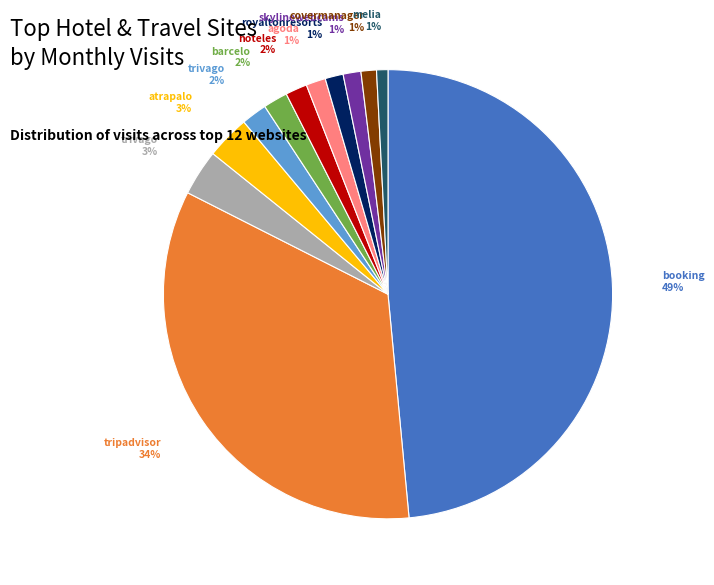

To the nearest percent, what is the average slice percentage?

8%